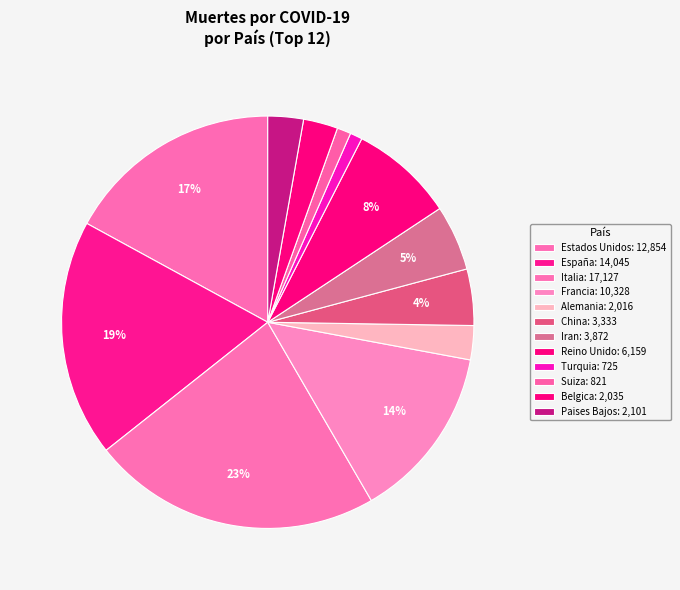

Count the number of slices in the pie.

12